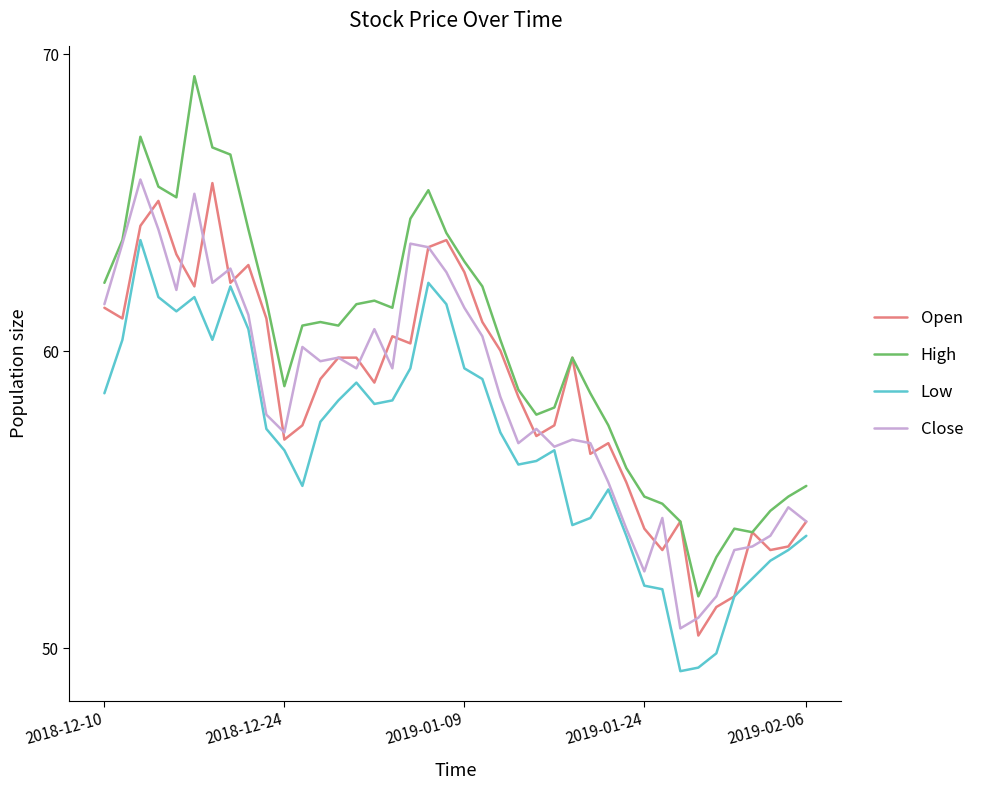

What is the maximum value for High?

69.3